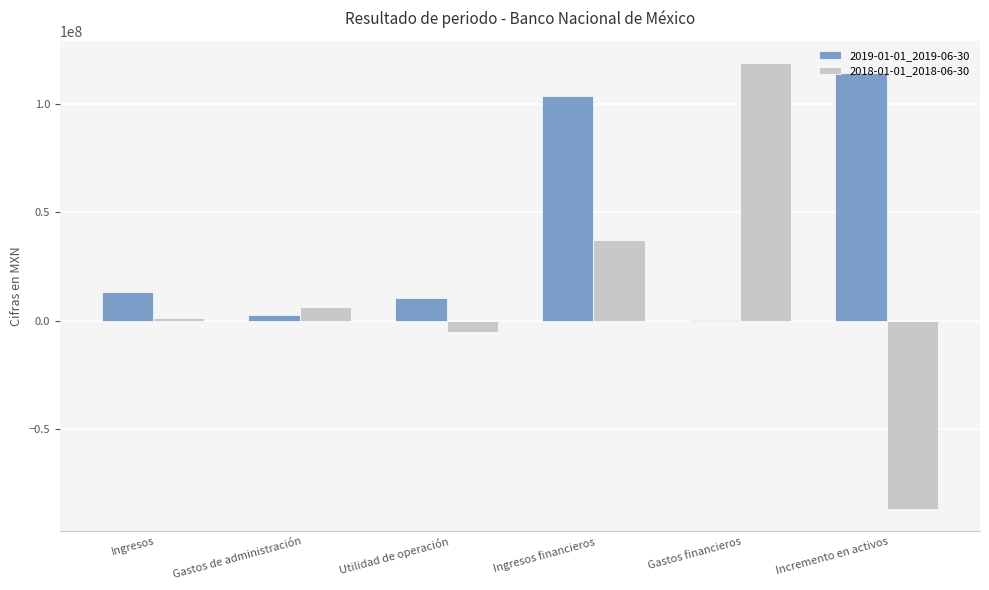

Which category has the highest value in the 2018-01-01_2018-06-30 series?

Gastos financieros